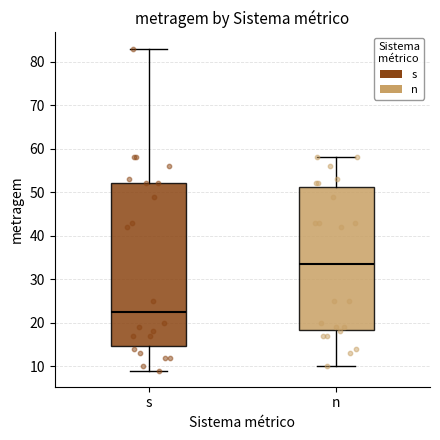

Which box is the tallest, from its lower edge to its upper edge?

s